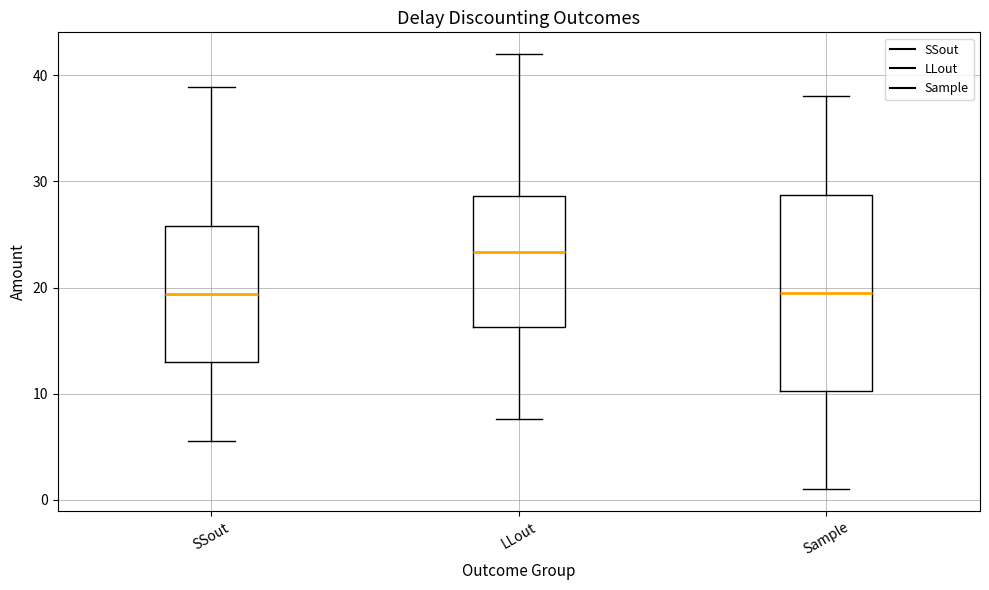

Reading left to right, read every box against the y-axis: the position of its median line, the range the box covers, and the ends of its whiskers. The values are not printed on the chart, so give them approximately, as read against the axis.

SSout: median 19, box 13 to 26, whiskers 6 to 39
LLout: median 23, box 16 to 29, whiskers 8 to 42
Sample: median 20, box 10 to 29, whiskers 1 to 38